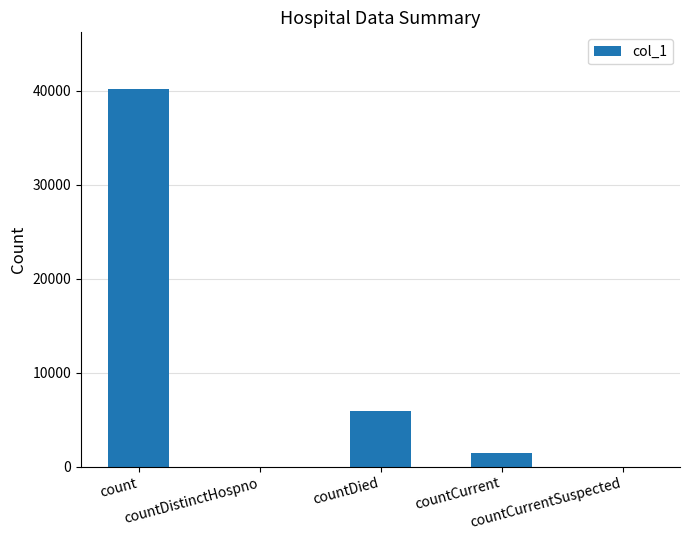

Reading left to right, transcribe all the data shown in this chart.

40193	0	5883	1420	0